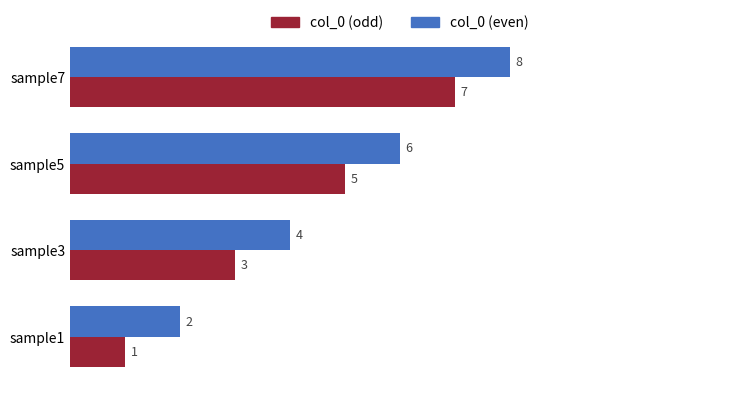

At which category is the sum across all series the highest?

sample7